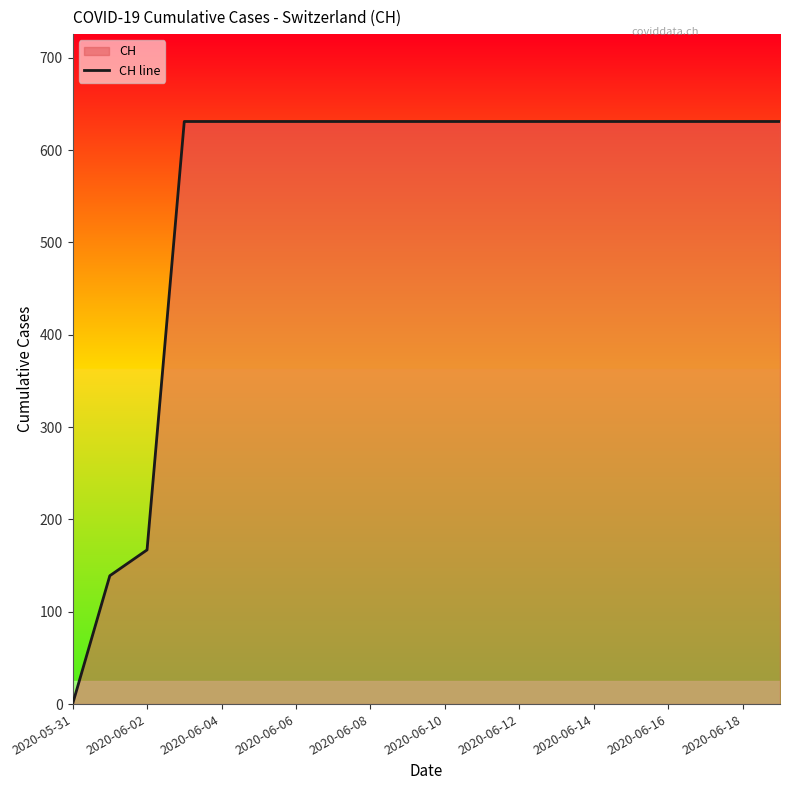

At which label is the value closest to 315?

2020-06-02